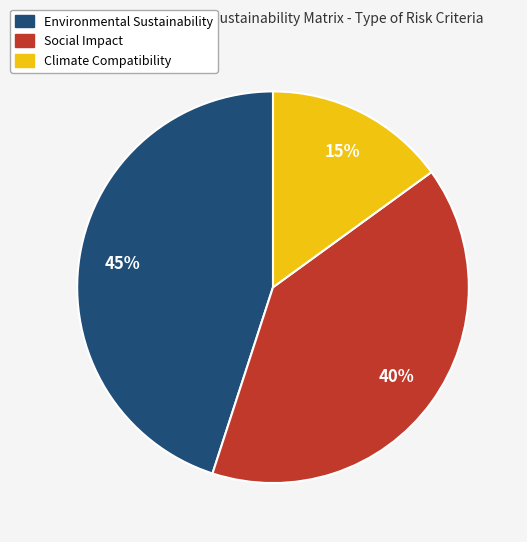

What percentage is the Climate Compatibility slice, to the nearest percent?

15%